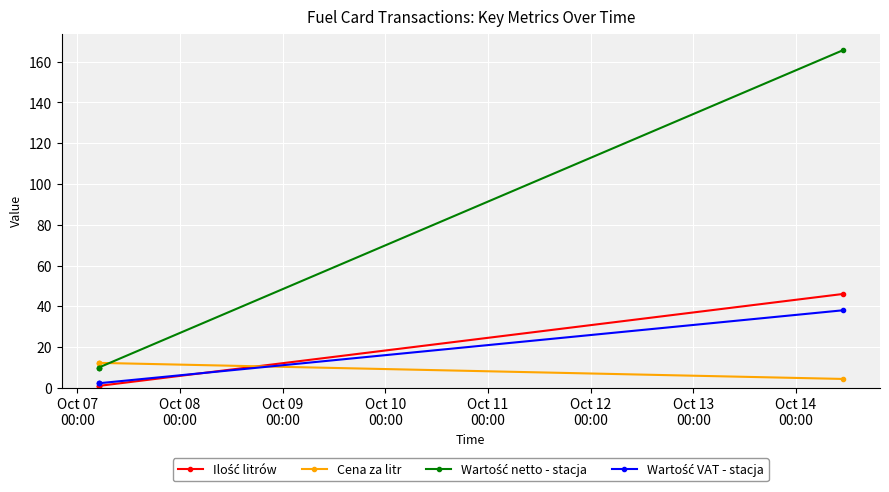

At how many categories does at least one series exceed 24?

1